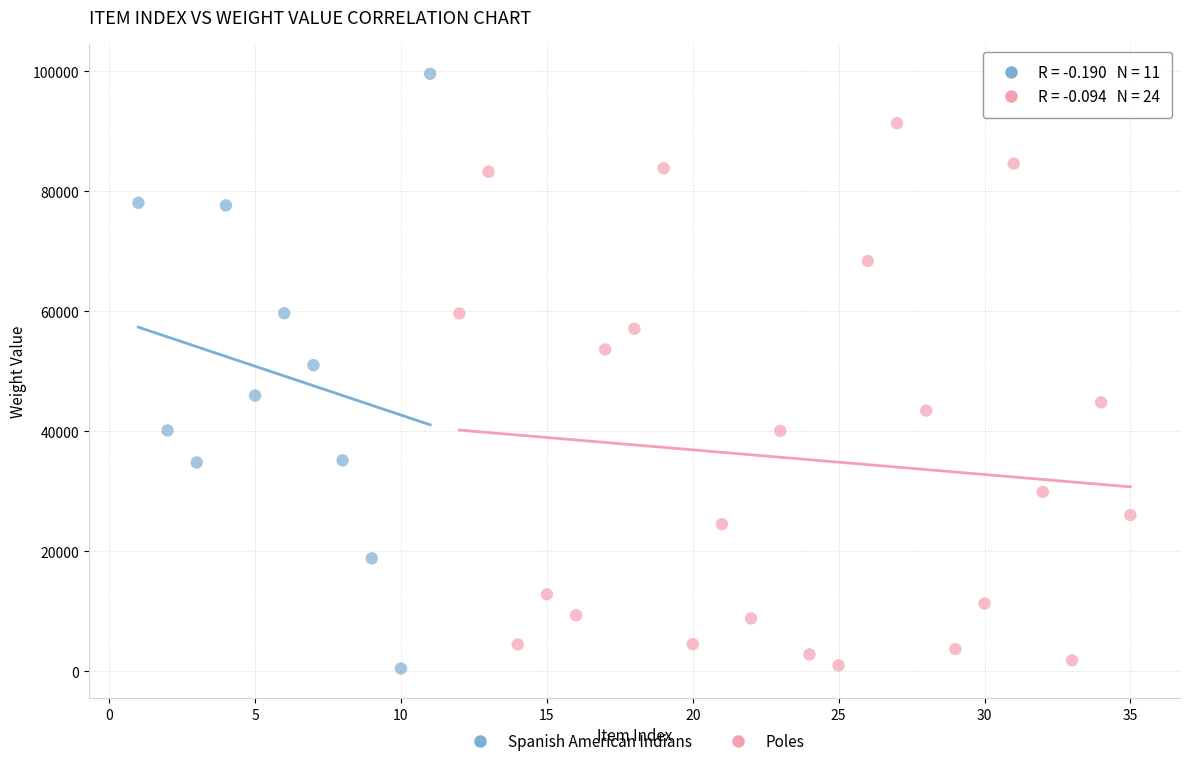

Which series reaches the maximum Y coordinate?

Spanish American Indians